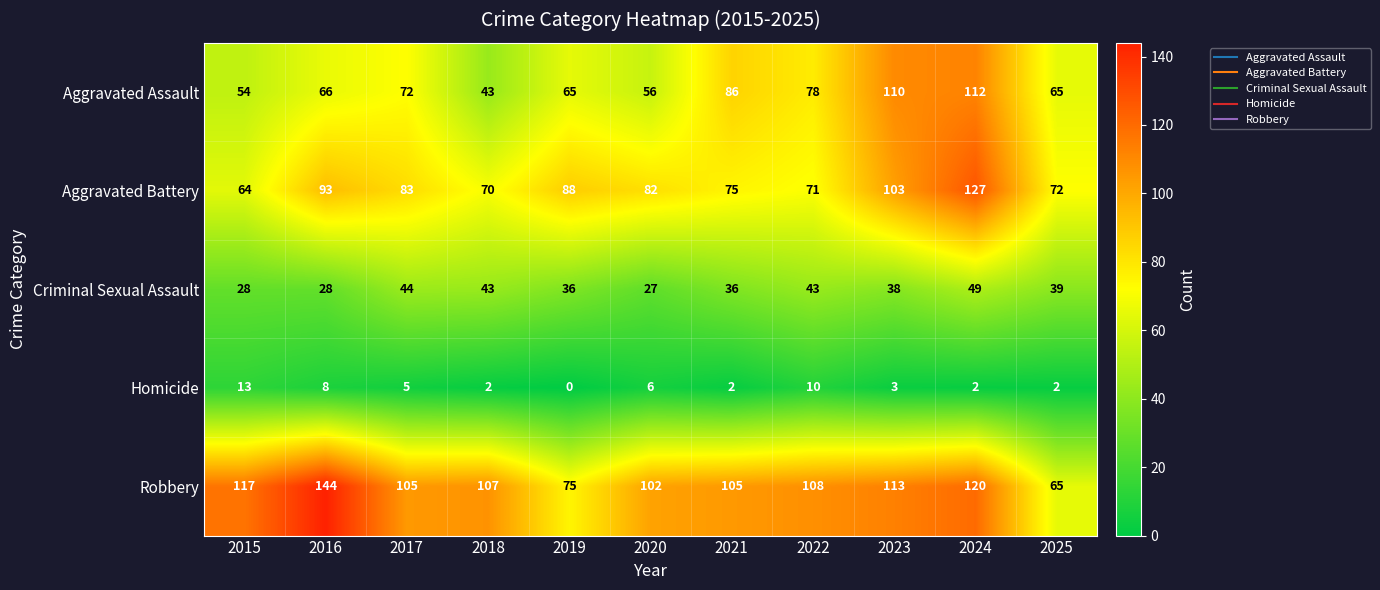

What is the difference between the Aggravated Battery values at 2023 and 2022?

32